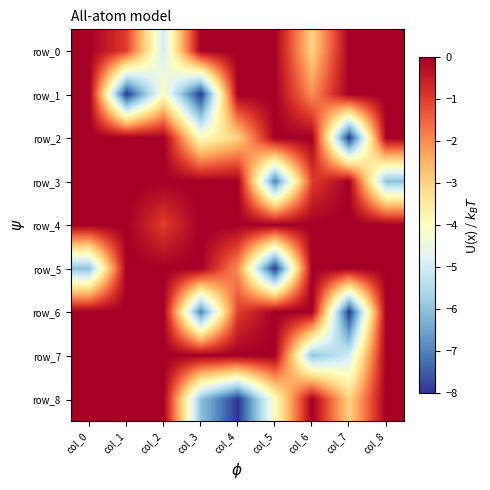

Is the value of row_3 at col_5 greater than the value of row_7 at col_7?

No